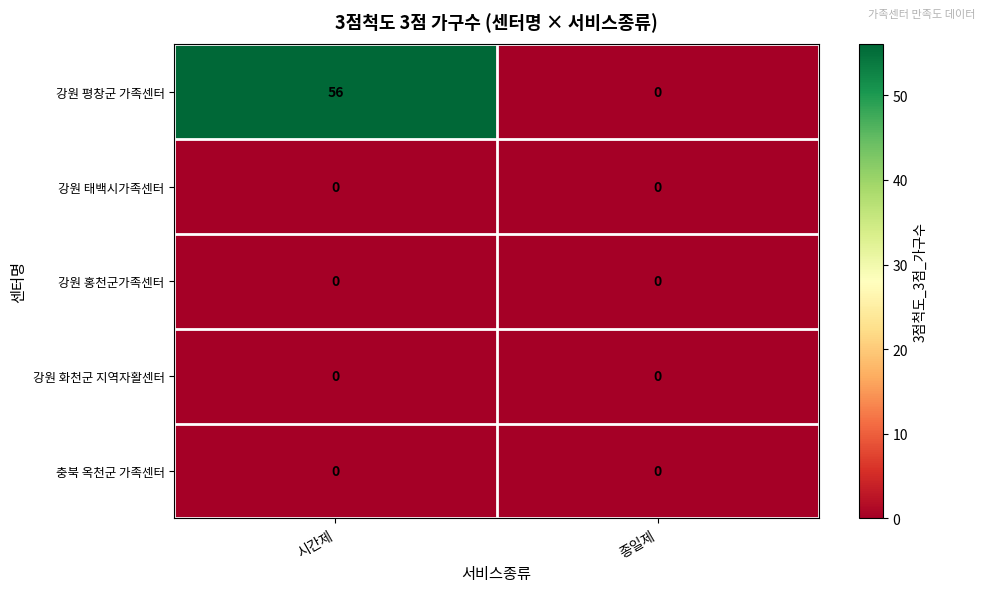

What is the total value across all series at 시간제?

56